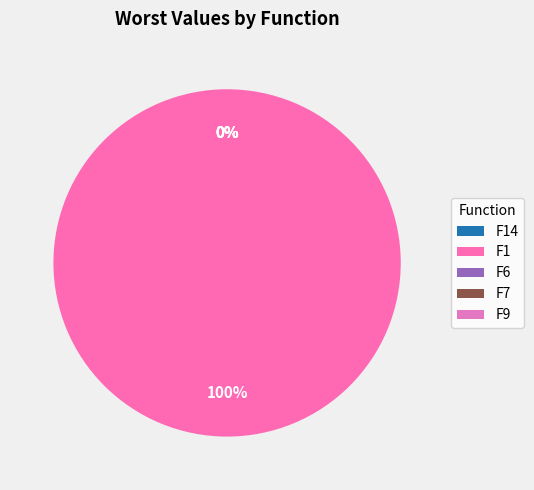

What is the largest slice in the pie chart?

F1